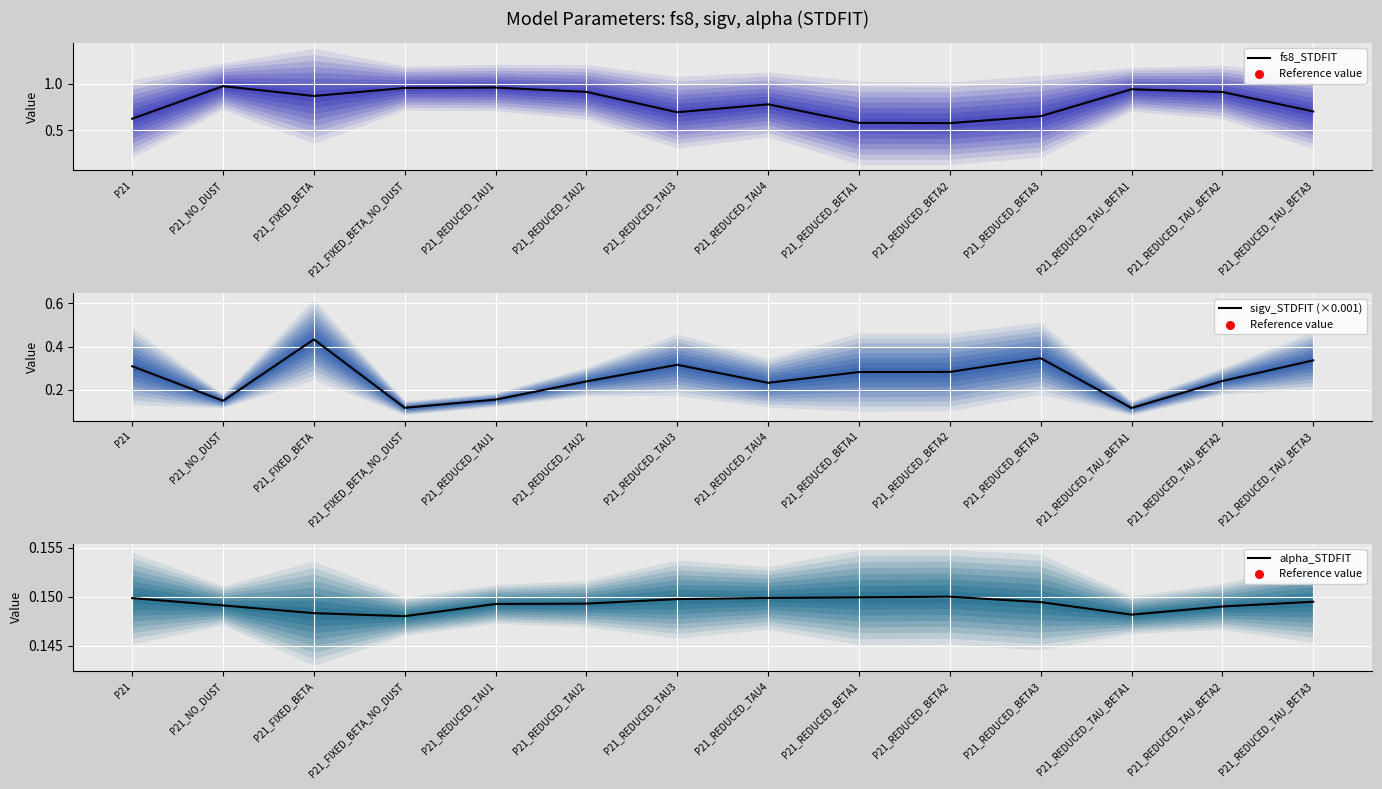

At which category is the sum across all series the highest?

P21_FIXED_BETA